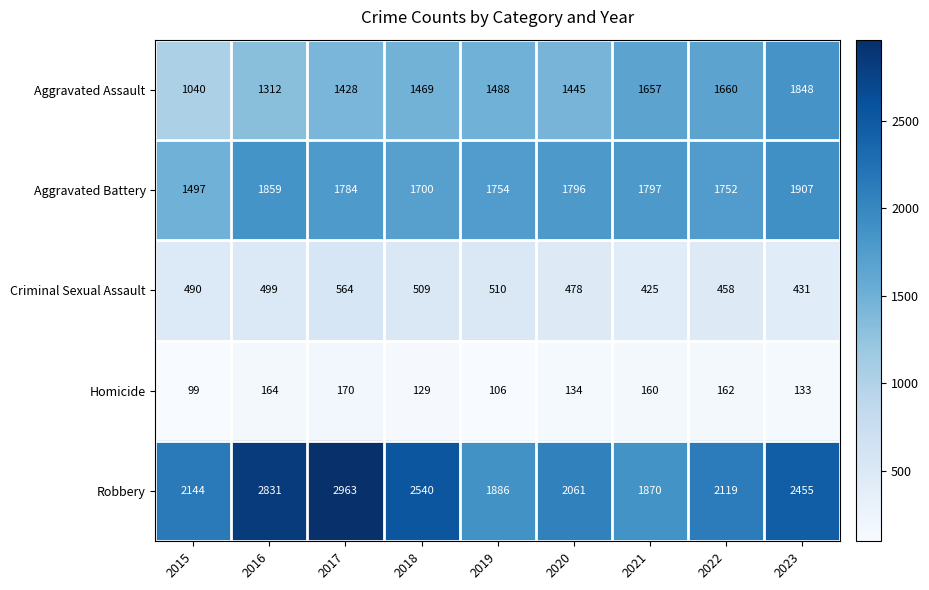

How many data points in Criminal Sexual Assault are less than 490?

4